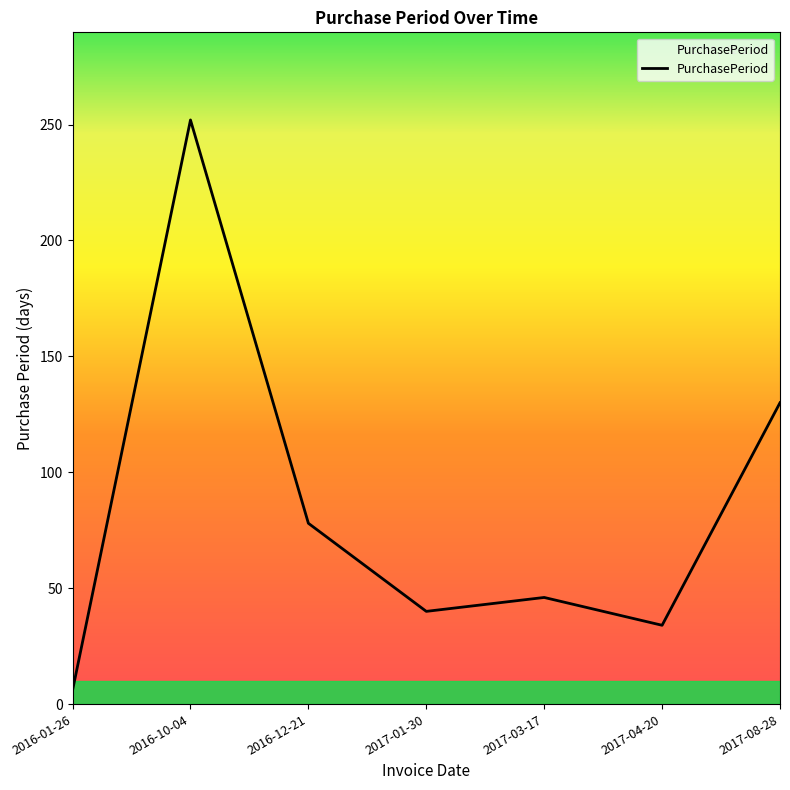

What is the minimum value shown in the chart?

6